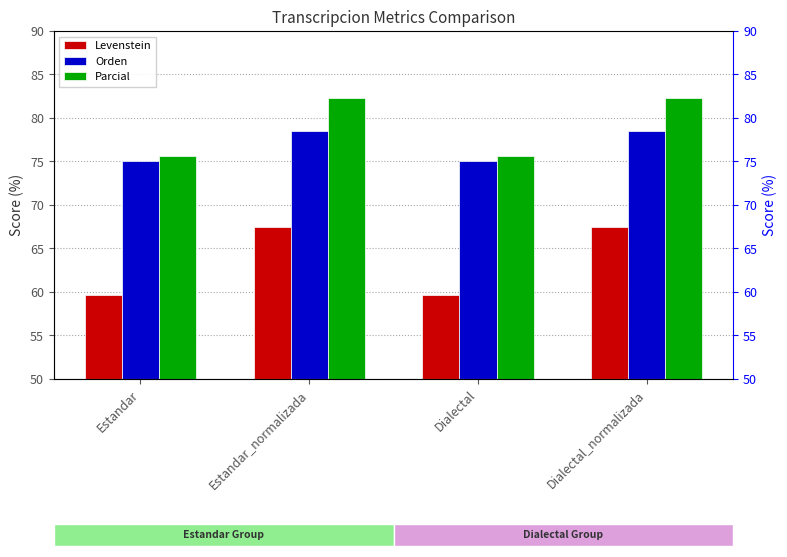

What are all the series names shown in the legend?

Levenstein, Orden, Parcial